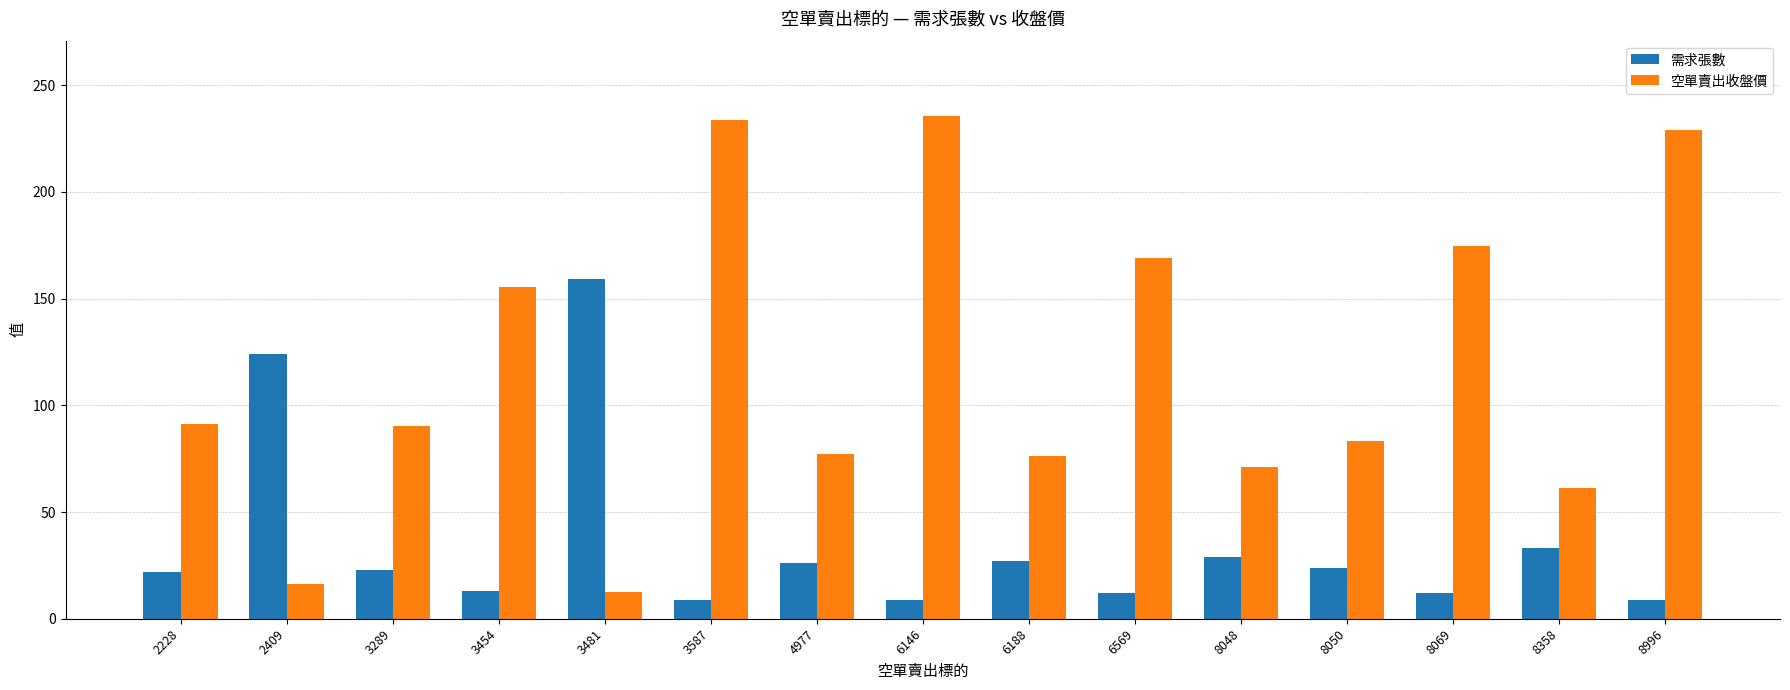

How many categories are shown in the chart?

15